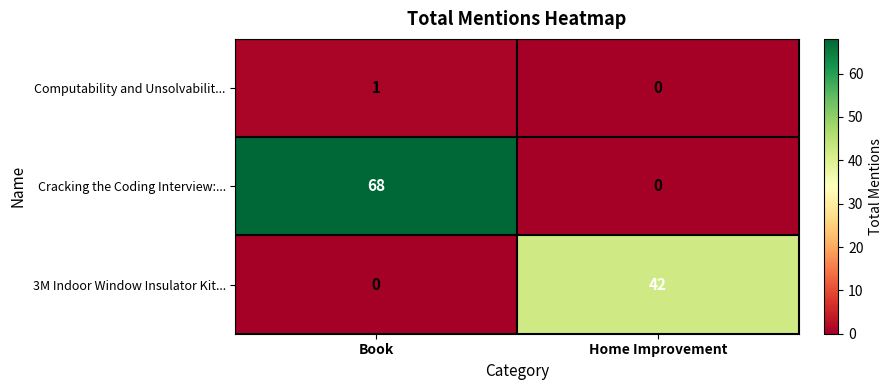

Rank the categories by Computability and Unsolvabilit... value from lowest to highest.

Home Improvement, Book